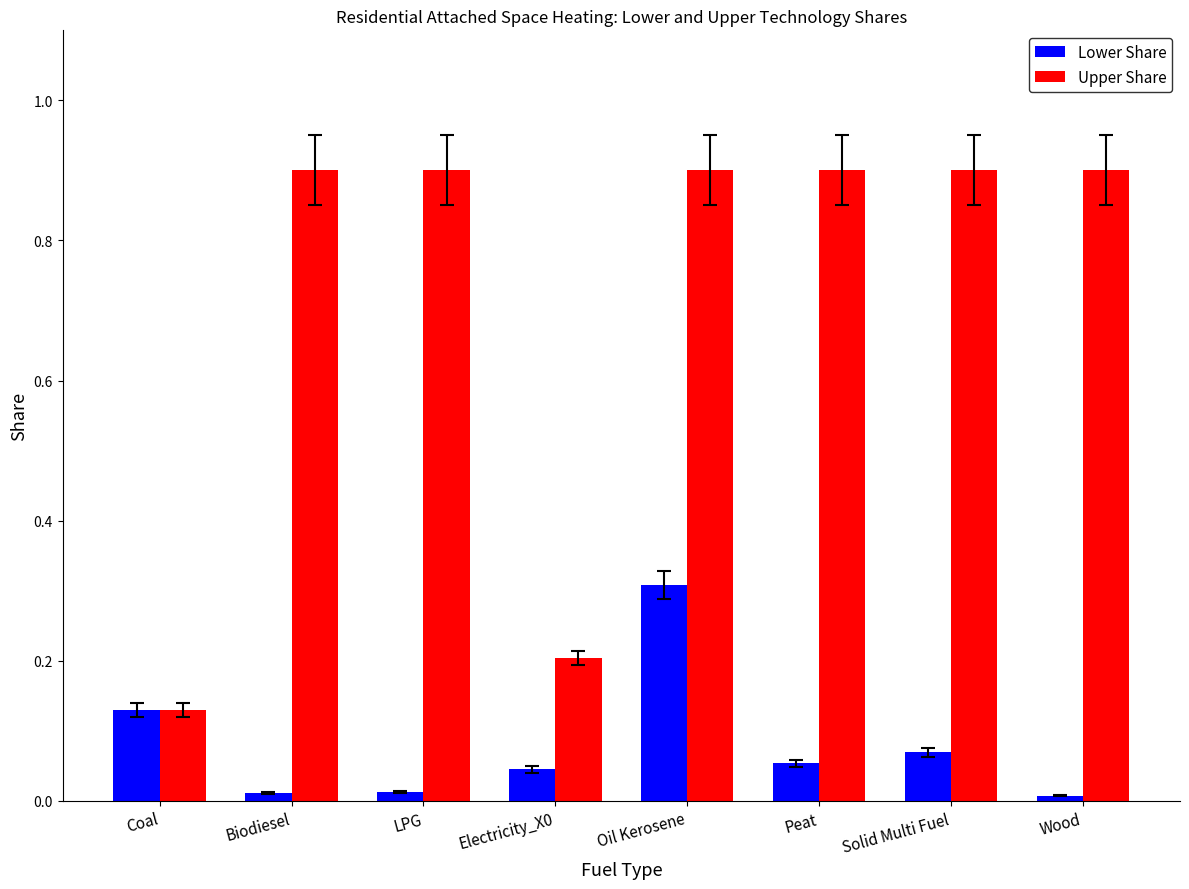

Between Electricity_X0 and Solid Multi Fuel, which series saw the biggest shift?

Upper Share